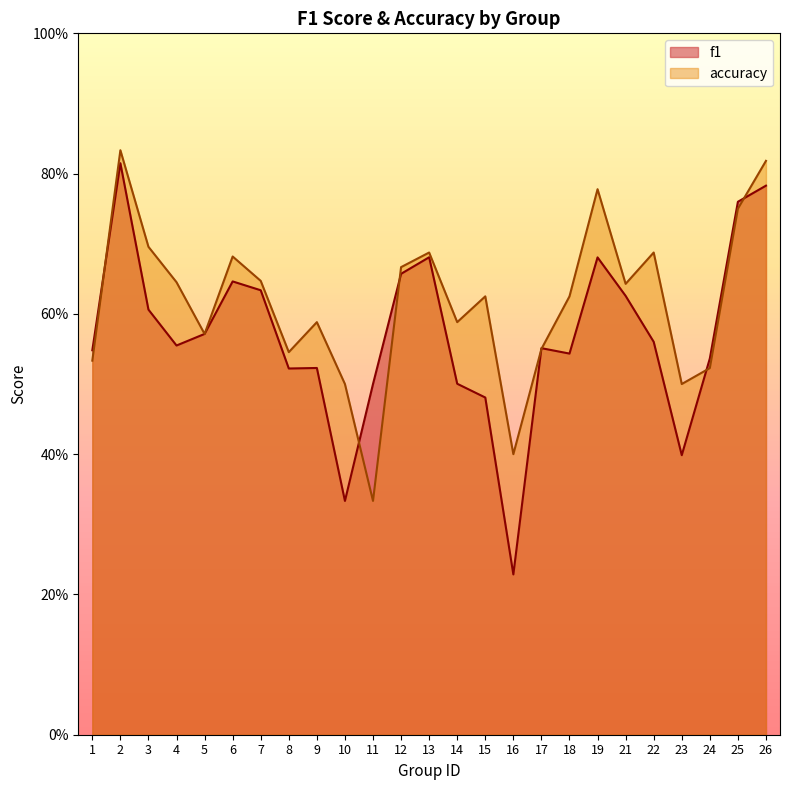

Which has a higher value, 3 or 8?

3